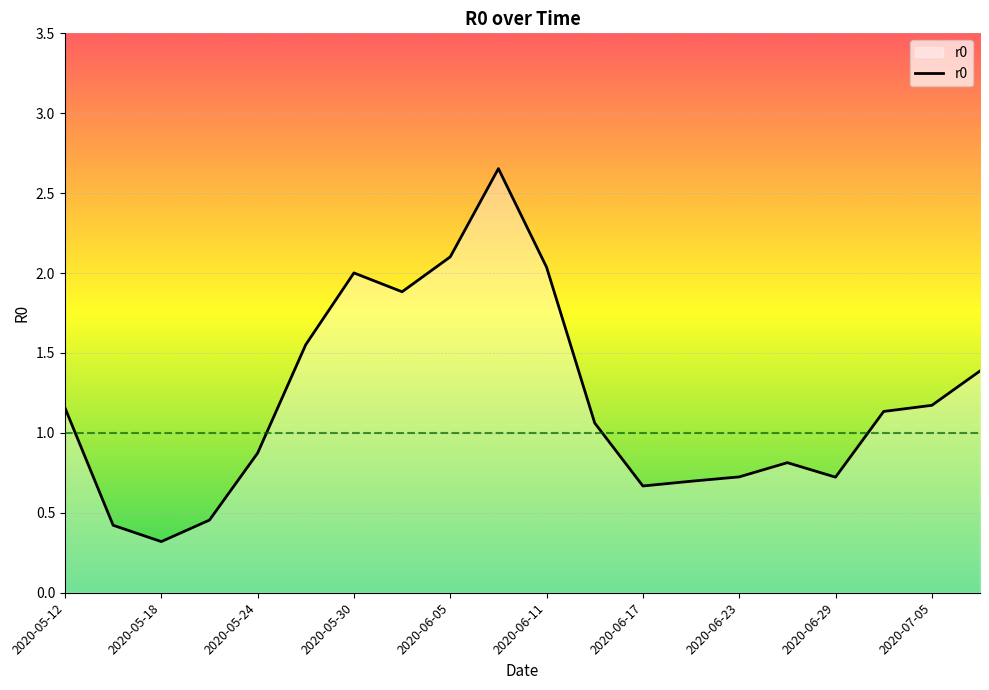

What is the smallest value displayed?

0.3